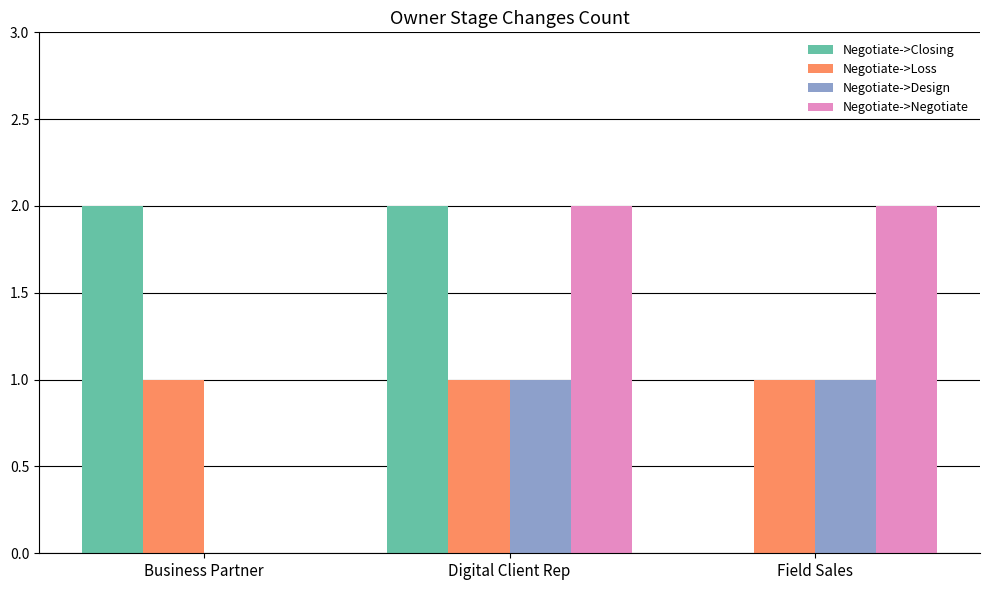

Reading left to right, extract all data points from this chart.

Negotiate->Closing: Business Partner=2	Digital Client Rep=2	Field Sales=0
Negotiate->Loss: Business Partner=1	Digital Client Rep=1	Field Sales=1
Negotiate->Design: Business Partner=0	Digital Client Rep=1	Field Sales=1
Negotiate->Negotiate: Business Partner=0	Digital Client Rep=2	Field Sales=2